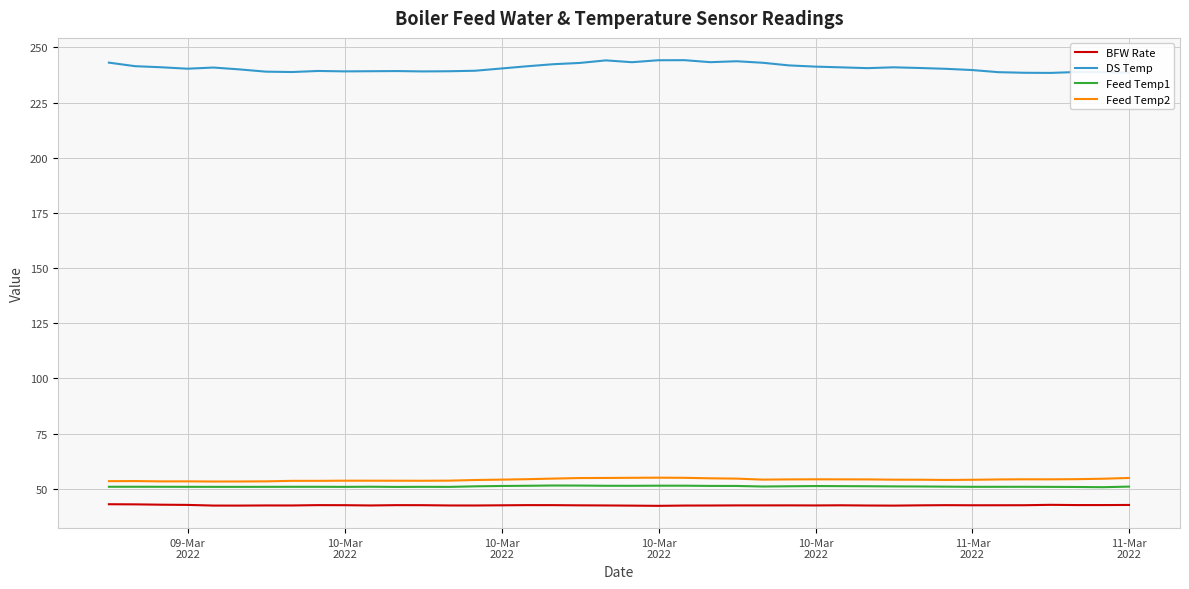

True or false: Feed Temp1 and DS Temp cross at least once.

False